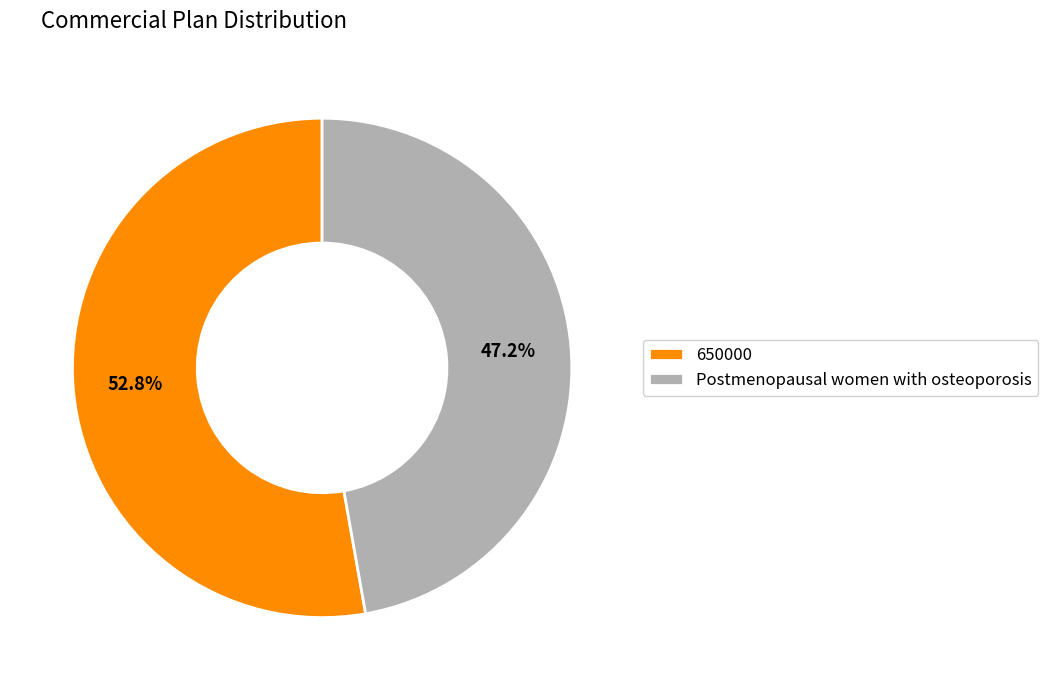

Is the sum of Postmenopausal women with osteoporosis and 650000 greater than half?

Yes